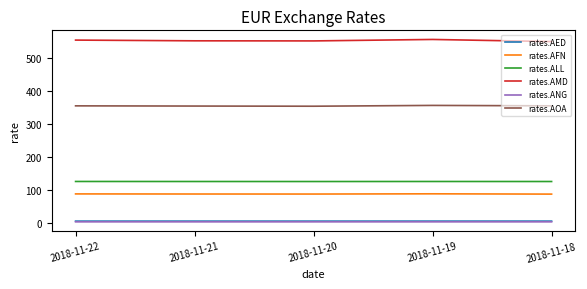

What are all the series names shown in the legend?

rates.AED, rates.AFN, rates.ALL, rates.AMD, rates.ANG, rates.AOA